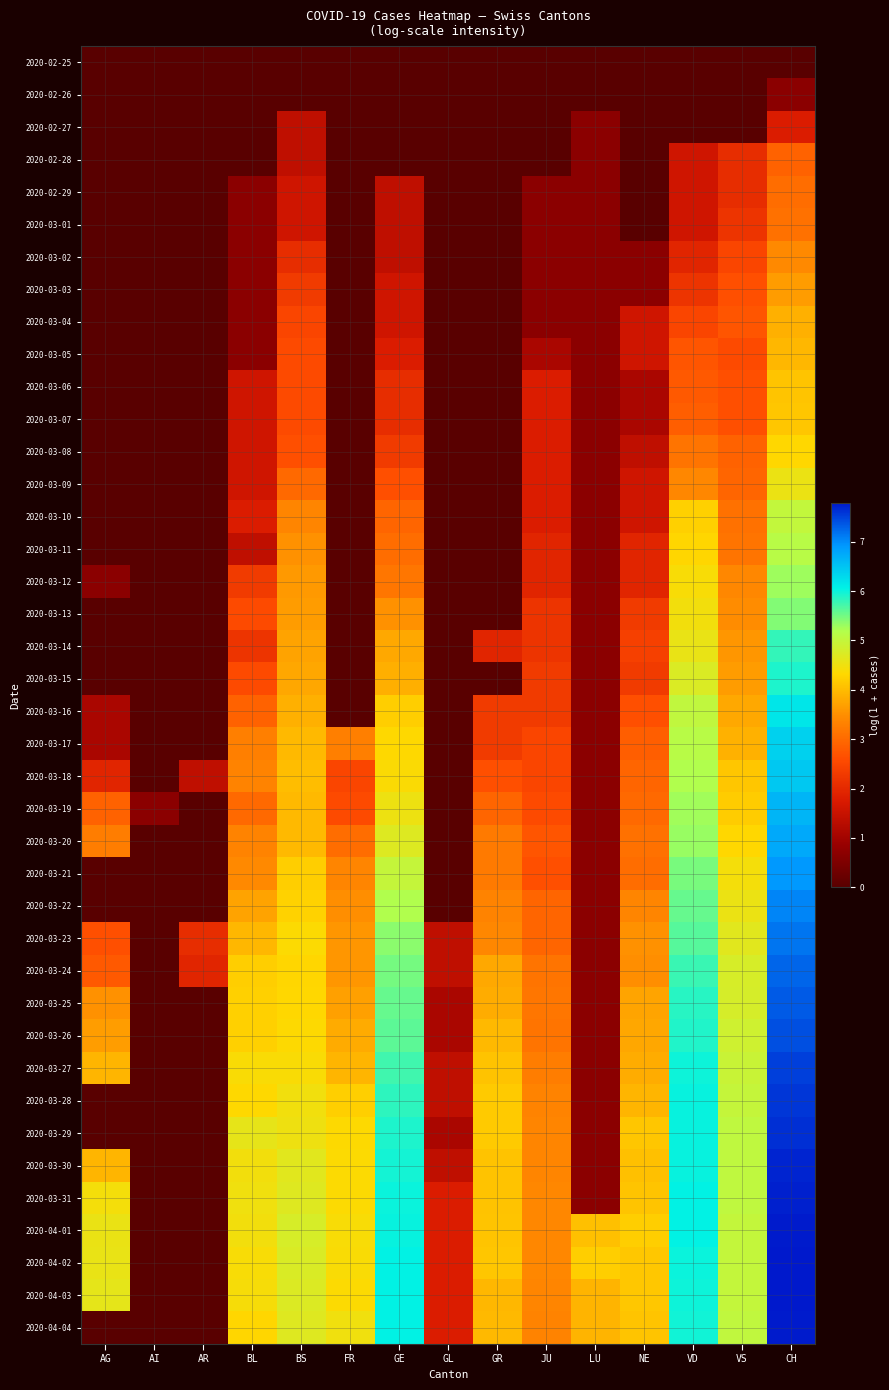

Reading left to right, transcribe all the data shown in this chart.

2020-02-25: AG=0.0	AI=0.0	AR=0.0	BL=0.0	BS=0.0	FR=0.0	GE=0.0	GL=0.0	GR=0.0	JU=0.0	LU=0.0	NE=0.0	VD=0.0	VS=0.0	CH=0.0
2020-02-26: AG=0.0	AI=0.0	AR=0.0	BL=0.0	BS=0.0	FR=0.0	GE=0.0	GL=0.0	GR=0.0	JU=0.0	LU=0.0	NE=0.0	VD=0.0	VS=0.0	CH=0.7
2020-02-27: AG=0.0	AI=0.0	AR=0.0	BL=0.0	BS=1.4	FR=0.0	GE=0.0	GL=0.0	GR=0.0	JU=0.0	LU=0.7	NE=0.0	VD=0.0	VS=0.0	CH=1.8
2020-02-28: AG=0.0	AI=0.0	AR=0.0	BL=0.0	BS=1.4	FR=0.0	GE=0.0	GL=0.0	GR=0.0	JU=0.0	LU=0.7	NE=0.0	VD=1.6	VS=2.1	CH=2.9
2020-02-29: AG=0.0	AI=0.0	AR=0.0	BL=0.7	BS=1.6	FR=0.0	GE=1.4	GL=0.0	GR=0.0	JU=0.7	LU=0.7	NE=0.0	VD=1.6	VS=2.1	CH=3.0
2020-03-01: AG=0.0	AI=0.0	AR=0.0	BL=0.7	BS=1.6	FR=0.0	GE=1.4	GL=0.0	GR=0.0	JU=0.7	LU=0.7	NE=0.0	VD=1.6	VS=2.2	CH=3.1
2020-03-02: AG=0.0	AI=0.0	AR=0.0	BL=0.7	BS=2.1	FR=0.0	GE=1.4	GL=0.0	GR=0.0	JU=0.7	LU=0.7	NE=0.7	VD=1.9	VS=2.5	CH=3.4
2020-03-03: AG=0.0	AI=0.0	AR=0.0	BL=0.7	BS=2.3	FR=0.0	GE=1.6	GL=0.0	GR=0.0	JU=0.7	LU=0.7	NE=0.7	VD=2.2	VS=2.6	CH=3.6
2020-03-04: AG=0.0	AI=0.0	AR=0.0	BL=0.7	BS=2.5	FR=0.0	GE=1.6	GL=0.0	GR=0.0	JU=0.7	LU=0.7	NE=1.6	VD=2.5	VS=2.7	CH=3.9
2020-03-05: AG=0.0	AI=0.0	AR=0.0	BL=0.7	BS=2.6	FR=0.0	GE=1.8	GL=0.0	GR=0.0	JU=1.1	LU=0.7	NE=1.6	VD=2.7	VS=2.6	CH=4.0
2020-03-06: AG=0.0	AI=0.0	AR=0.0	BL=1.6	BS=2.6	FR=0.0	GE=2.1	GL=0.0	GR=0.0	JU=1.8	LU=0.7	NE=1.1	VD=2.8	VS=2.6	CH=4.1
2020-03-07: AG=0.0	AI=0.0	AR=0.0	BL=1.6	BS=2.6	FR=0.0	GE=2.1	GL=0.0	GR=0.0	JU=1.8	LU=0.7	NE=1.1	VD=2.8	VS=2.6	CH=4.1
2020-03-08: AG=0.0	AI=0.0	AR=0.0	BL=1.6	BS=2.6	FR=0.0	GE=2.3	GL=0.0	GR=0.0	JU=1.8	LU=0.7	NE=1.4	VD=3.1	VS=2.9	CH=4.3
2020-03-09: AG=0.0	AI=0.0	AR=0.0	BL=1.6	BS=3.0	FR=0.0	GE=2.6	GL=0.0	GR=0.0	JU=1.8	LU=0.7	NE=1.6	VD=3.4	VS=2.9	CH=4.5
2020-03-10: AG=0.0	AI=0.0	AR=0.0	BL=1.8	BS=3.4	FR=0.0	GE=2.9	GL=0.0	GR=0.0	JU=1.8	LU=0.7	NE=1.6	VD=4.2	VS=3.1	CH=5.0
2020-03-11: AG=0.0	AI=0.0	AR=0.0	BL=1.4	BS=3.5	FR=0.0	GE=3.0	GL=0.0	GR=0.0	JU=1.9	LU=0.7	NE=1.9	VD=4.3	VS=3.1	CH=5.1
2020-03-12: AG=0.7	AI=0.0	AR=0.0	BL=2.3	BS=3.6	FR=0.0	GE=3.2	GL=0.0	GR=0.0	JU=1.9	LU=0.7	NE=1.9	VD=4.4	VS=3.4	CH=5.3
2020-03-13: AG=0.0	AI=0.0	AR=0.0	BL=2.6	BS=3.6	FR=0.0	GE=3.5	GL=0.0	GR=0.0	JU=2.2	LU=0.7	NE=2.3	VD=4.5	VS=3.5	CH=5.4
2020-03-14: AG=0.0	AI=0.0	AR=0.0	BL=2.2	BS=3.7	FR=0.0	GE=3.8	GL=0.0	GR=1.9	JU=2.2	LU=0.7	NE=2.4	VD=4.6	VS=3.6	CH=5.8
2020-03-15: AG=0.0	AI=0.0	AR=0.0	BL=2.6	BS=3.8	FR=0.0	GE=3.9	GL=0.0	GR=0.0	JU=2.3	LU=0.7	NE=2.3	VD=4.7	VS=3.6	CH=5.9
2020-03-16: AG=1.1	AI=0.0	AR=0.0	BL=2.9	BS=3.9	FR=0.0	GE=4.2	GL=0.0	GR=2.3	JU=2.3	LU=0.7	NE=2.6	VD=5.0	VS=3.8	CH=6.2
2020-03-17: AG=1.1	AI=0.0	AR=0.0	BL=3.3	BS=4.0	FR=3.3	GE=4.3	GL=0.0	GR=2.3	JU=2.5	LU=0.7	NE=2.8	VD=5.1	VS=3.9	CH=6.4
2020-03-18: AG=1.9	AI=0.0	AR=1.4	BL=3.3	BS=4.0	FR=2.5	GE=4.4	GL=0.0	GR=2.6	JU=2.5	LU=0.7	NE=2.9	VD=5.2	VS=4.1	CH=6.5
2020-03-19: AG=2.9	AI=0.7	AR=0.0	BL=3.0	BS=4.0	FR=2.6	GE=4.5	GL=0.0	GR=2.9	JU=2.6	LU=0.7	NE=3.0	VD=5.3	VS=4.2	CH=6.6
2020-03-20: AG=3.3	AI=0.0	AR=0.0	BL=3.3	BS=4.0	FR=3.0	GE=4.7	GL=0.0	GR=3.2	JU=2.7	LU=0.7	NE=3.1	VD=5.3	VS=4.3	CH=6.8
2020-03-21: AG=0.0	AI=0.0	AR=0.0	BL=3.4	BS=4.2	FR=3.4	GE=5.0	GL=0.0	GR=3.2	JU=2.6	LU=0.7	NE=3.0	VD=5.5	VS=4.4	CH=6.9
2020-03-22: AG=0.0	AI=0.0	AR=0.0	BL=3.7	BS=4.2	FR=3.5	GE=5.2	GL=0.0	GR=3.3	JU=2.9	LU=0.7	NE=3.4	VD=5.6	VS=4.5	CH=7.0
2020-03-23: AG=2.6	AI=0.0	AR=2.1	BL=4.0	BS=4.4	FR=3.6	GE=5.4	GL=1.4	GR=3.4	JU=2.9	LU=0.7	NE=3.5	VD=5.6	VS=4.7	CH=7.2
2020-03-24: AG=2.8	AI=0.0	AR=1.9	BL=4.2	BS=4.3	FR=3.6	GE=5.5	GL=1.4	GR=3.8	JU=3.1	LU=0.7	NE=3.5	VD=5.8	VS=4.8	CH=7.3
2020-03-25: AG=3.5	AI=0.0	AR=0.0	BL=4.2	BS=4.3	FR=3.7	GE=5.6	GL=1.1	GR=3.8	JU=3.2	LU=0.7	NE=3.7	VD=5.9	VS=4.8	CH=7.3
2020-03-26: AG=3.7	AI=0.0	AR=0.0	BL=4.2	BS=4.3	FR=3.8	GE=5.6	GL=1.1	GR=4.0	JU=3.1	LU=0.7	NE=3.8	VD=5.9	VS=4.9	CH=7.4
2020-03-27: AG=3.9	AI=0.0	AR=0.0	BL=4.4	BS=4.4	FR=3.9	GE=5.7	GL=1.4	GR=4.1	JU=3.3	LU=0.7	NE=3.8	VD=6.0	VS=4.9	CH=7.5
2020-03-28: AG=0.0	AI=0.0	AR=0.0	BL=4.3	BS=4.5	FR=4.2	GE=5.8	GL=1.4	GR=4.2	JU=3.3	LU=0.7	NE=3.9	VD=6.0	VS=5.0	CH=7.6
2020-03-29: AG=0.0	AI=0.0	AR=0.0	BL=4.6	BS=4.5	FR=4.3	GE=5.9	GL=1.1	GR=4.2	JU=3.4	LU=0.7	NE=4.1	VD=6.0	VS=5.0	CH=7.6
2020-03-30: AG=3.9	AI=0.0	AR=0.0	BL=4.5	BS=4.7	FR=4.4	GE=5.9	GL=1.4	GR=4.1	JU=3.4	LU=0.7	NE=4.1	VD=6.0	VS=5.0	CH=7.7
2020-03-31: AG=4.5	AI=0.0	AR=0.0	BL=4.5	BS=4.7	FR=4.4	GE=6.0	GL=1.8	GR=4.1	JU=3.4	LU=0.7	NE=4.1	VD=6.0	VS=5.0	CH=7.7
2020-04-01: AG=4.6	AI=0.0	AR=0.0	BL=4.5	BS=4.8	FR=4.4	GE=6.0	GL=1.8	GR=4.1	JU=3.4	LU=4.1	NE=4.2	VD=6.0	VS=5.0	CH=7.8
2020-04-02: AG=4.6	AI=0.0	AR=0.0	BL=4.4	BS=4.8	FR=4.4	GE=6.1	GL=1.8	GR=4.1	JU=3.4	LU=4.2	NE=4.1	VD=6.0	VS=5.0	CH=7.8
2020-04-03: AG=4.6	AI=0.0	AR=0.0	BL=4.4	BS=4.7	FR=4.4	GE=6.1	GL=1.8	GR=4.0	JU=3.4	LU=3.9	NE=4.1	VD=6.0	VS=5.0	CH=7.8
2020-04-04: AG=0.0	AI=0.0	AR=0.0	BL=4.3	BS=4.7	FR=4.5	GE=6.0	GL=1.8	GR=4.0	JU=3.3	LU=3.9	NE=4.1	VD=6.0	VS=5.0	CH=7.8